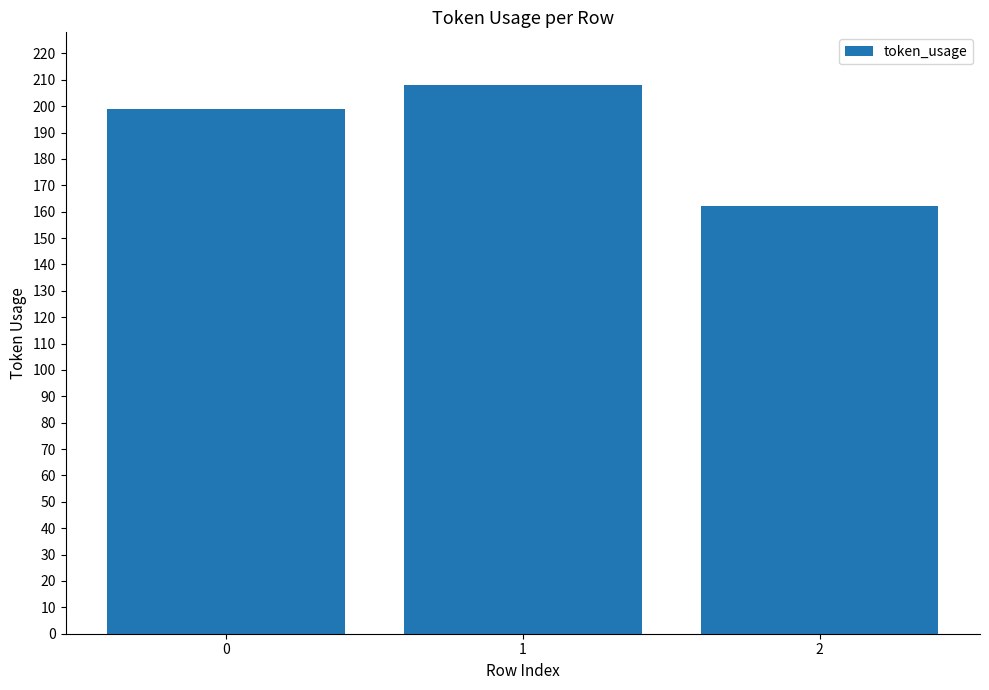

What is the smallest value displayed?

162